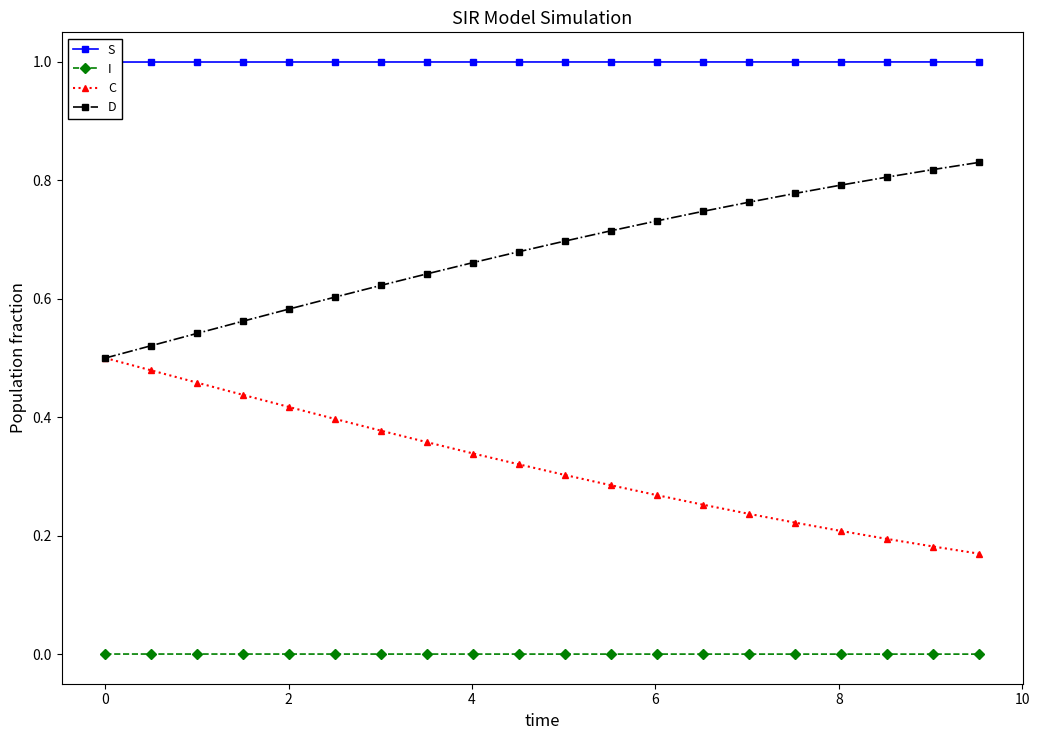

What are all the series names shown in the legend?

S, I, C, D